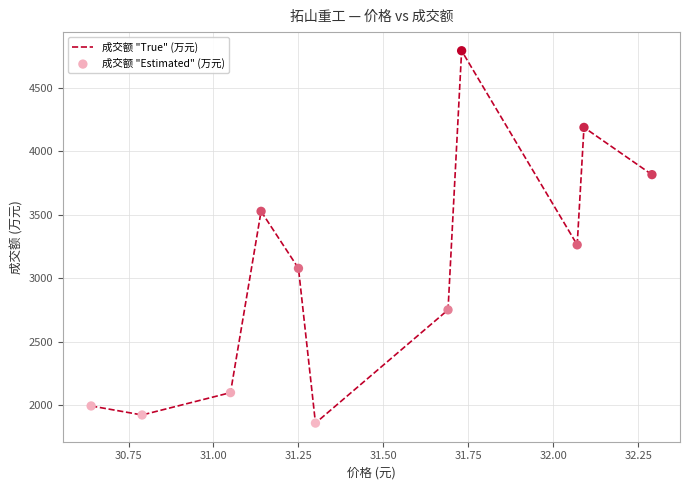

What is the difference between the maximum and minimum values?

2933